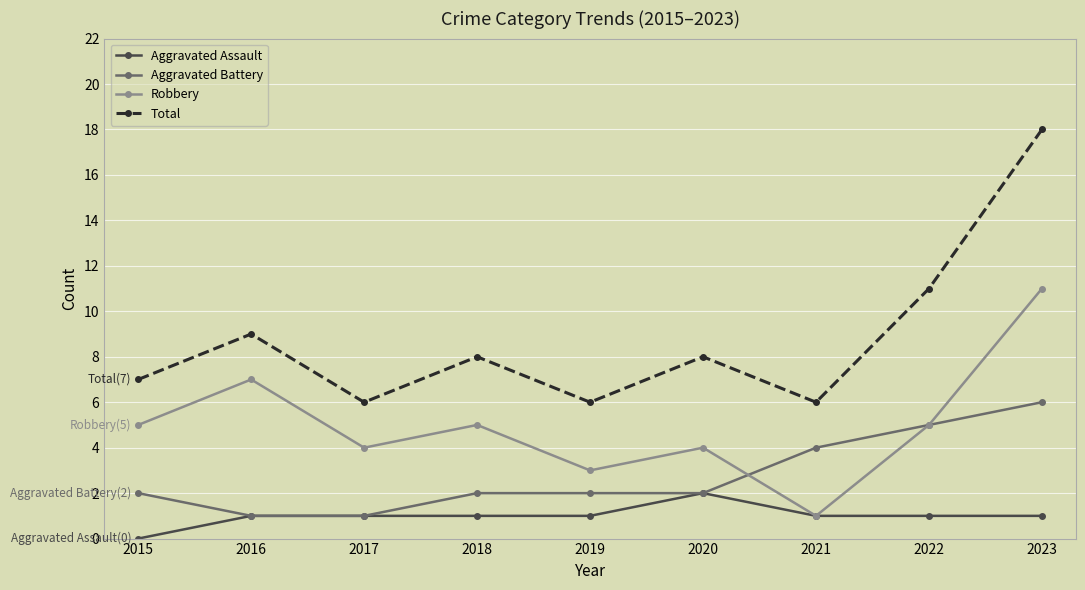

What value does the Total series have at 2023?

18